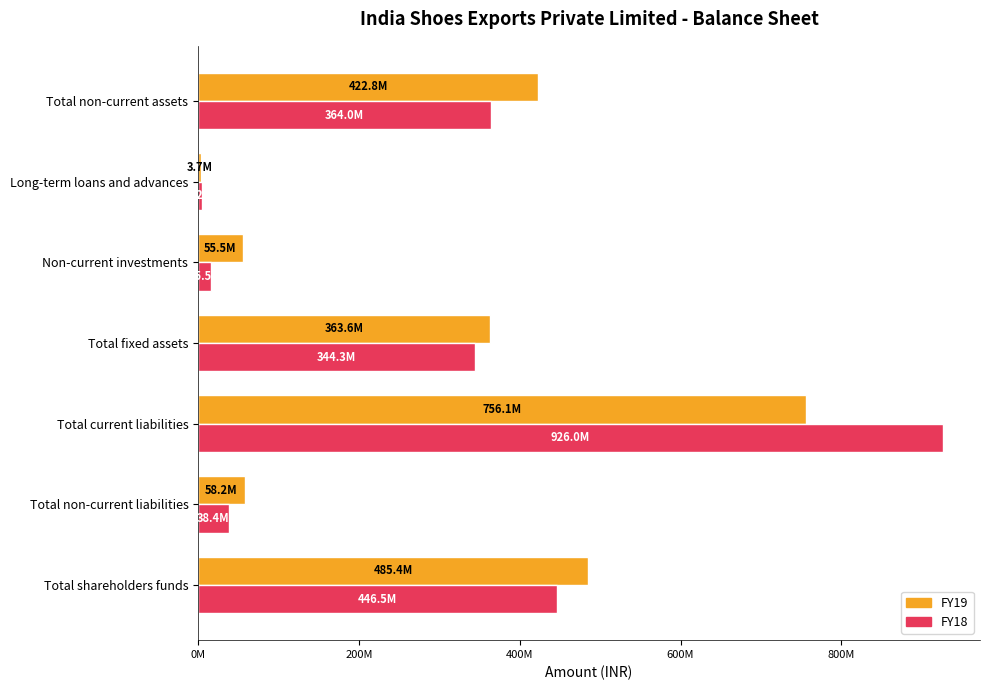

At which label does FY19 reach its peak?

Total current liabilities